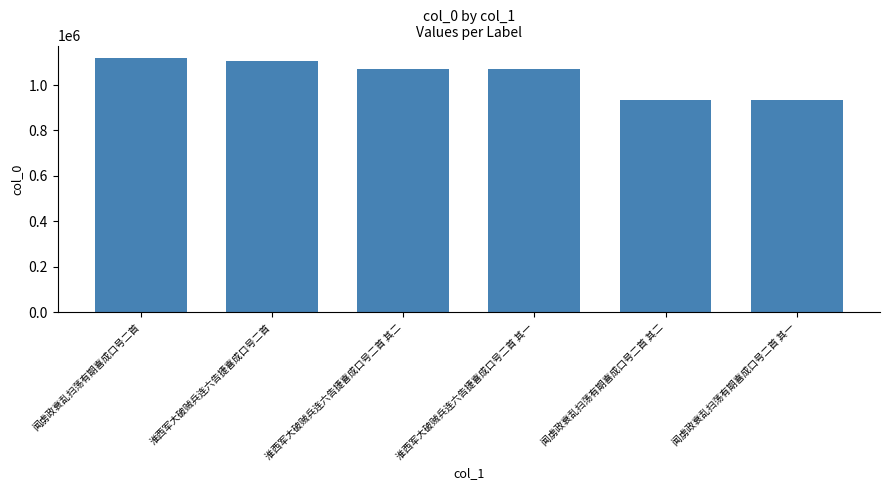

How many values are below 1069791?

3